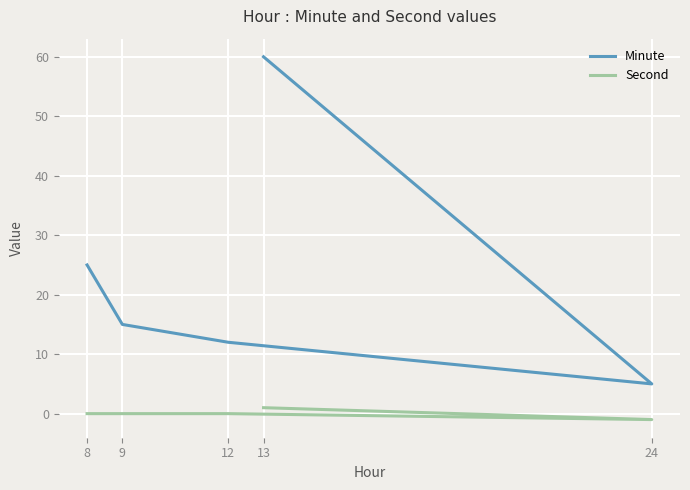

List the series in order of their overall mean, lowest first.

Second, Minute